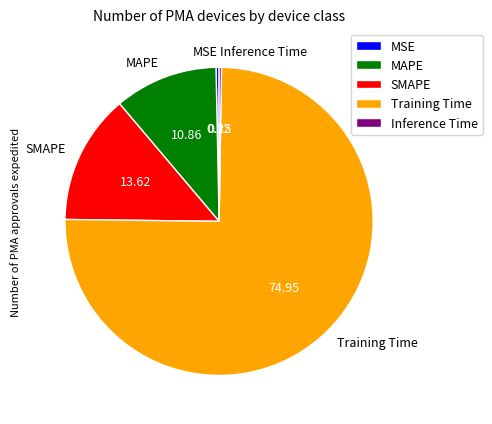

Combined, do MSE and MAPE account for over 50%?

No